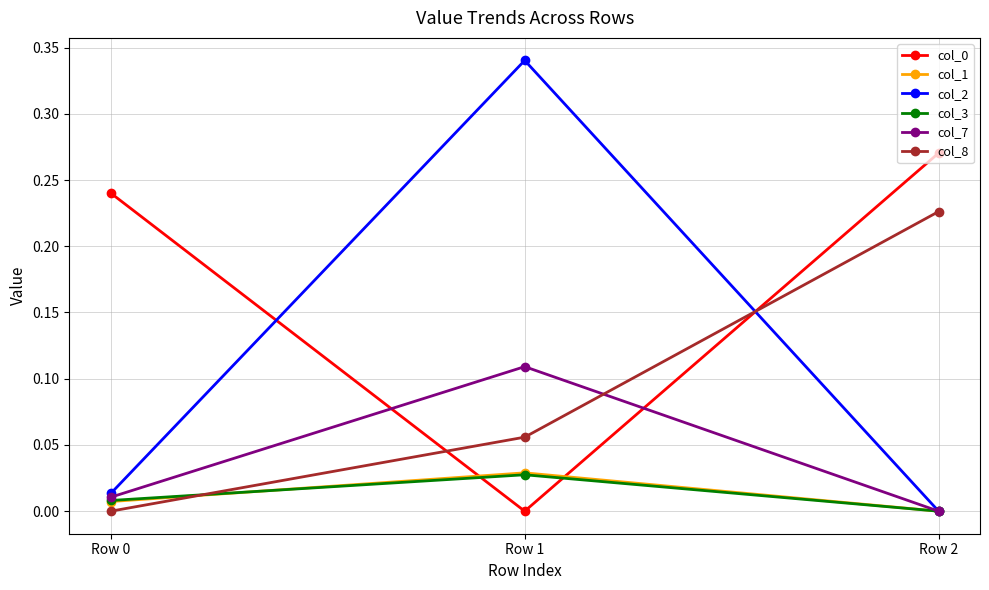

Which series changed the most between Row 1 and Row 2?

col_2